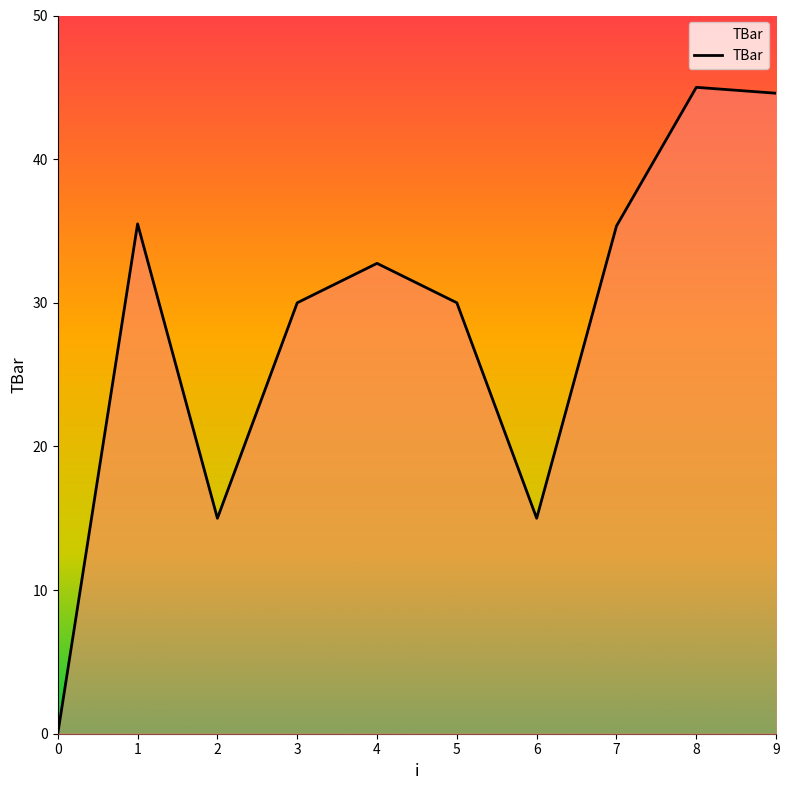

What is the approximate value at 2?

15.0